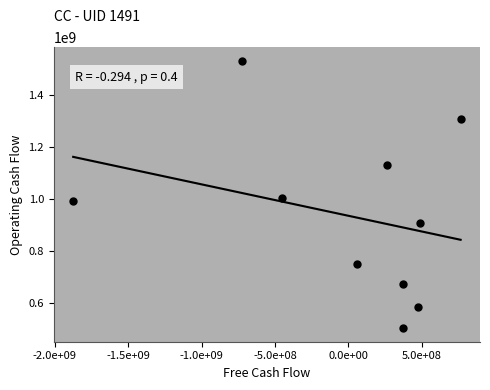

What is the average Y value?

940402200